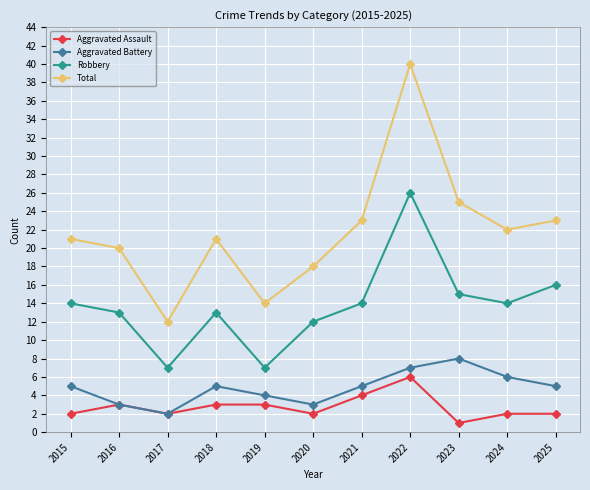

True or false: Aggravated Battery has more than 1 interior local peaks.

True